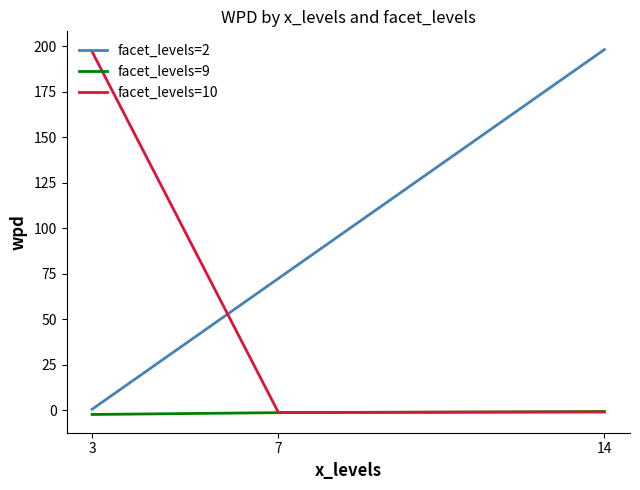

True or false: facet_levels=10 has a value of -1.2 at 7.

True